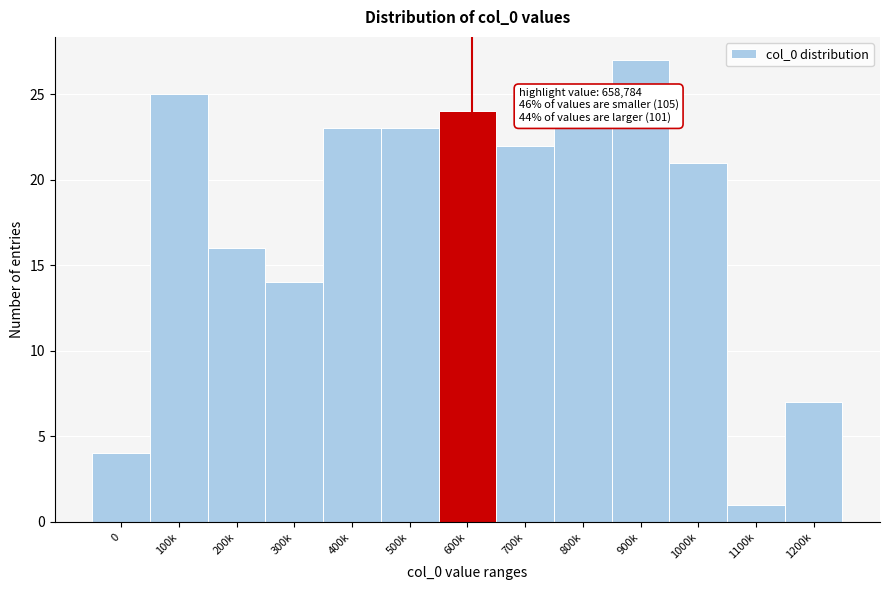

Reading left to right, extract all data points from this chart.

0=4	100k=25	200k=16	300k=14	400k=23	500k=23	600k=24	700k=22	800k=23	900k=27	1000k=21	1100k=1	1200k=7